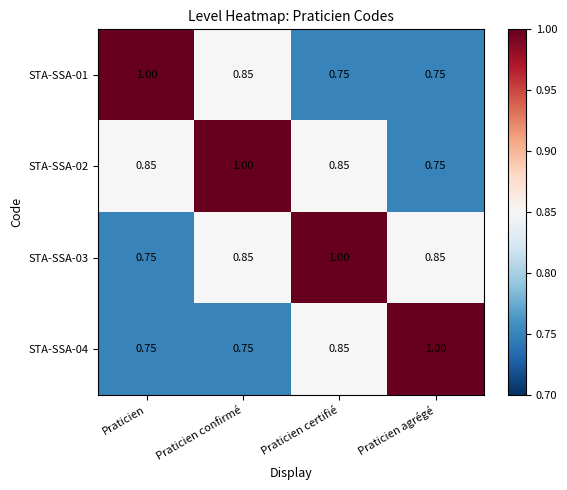

At which label does STA-SSA-01 reach its peak?

Praticien